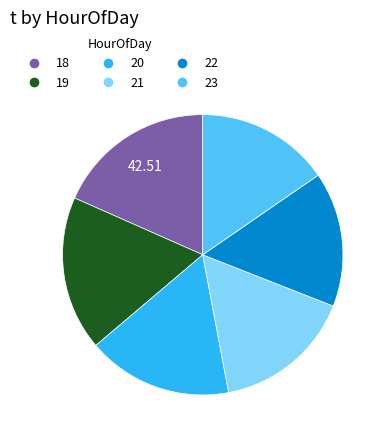

Is there a majority slice in this chart?

No